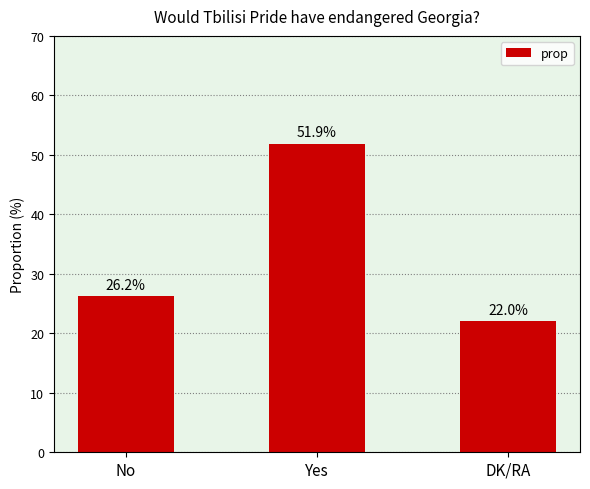

Are the bars horizontal?

No